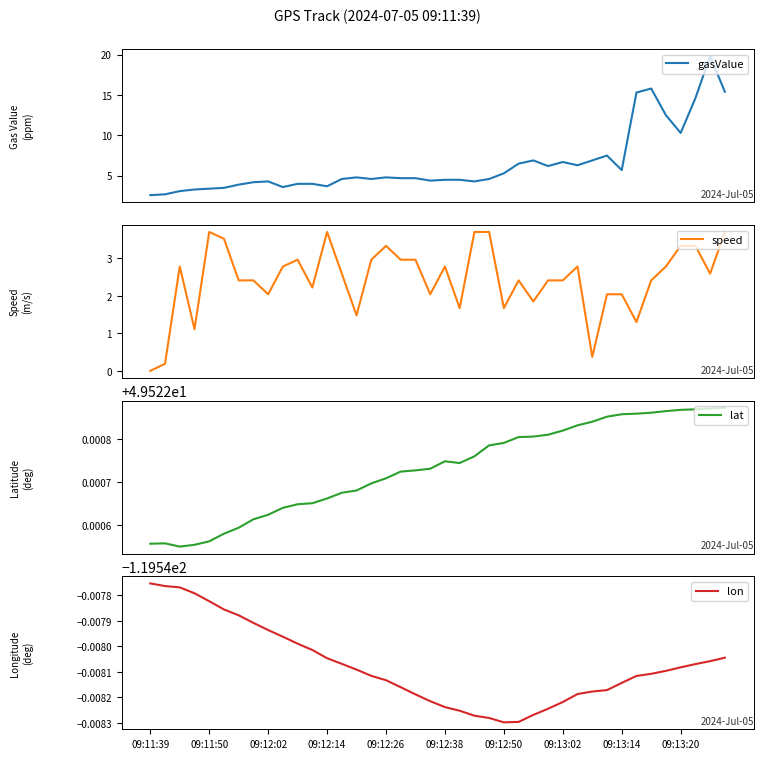

What is the lowest value of the lat series?

49.5